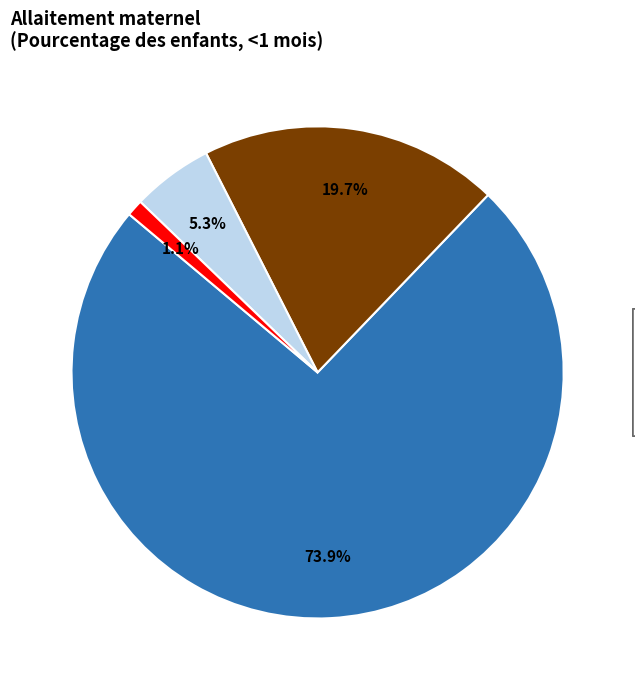

The Exclusif slice represents 74% of the pie. True or false?

True